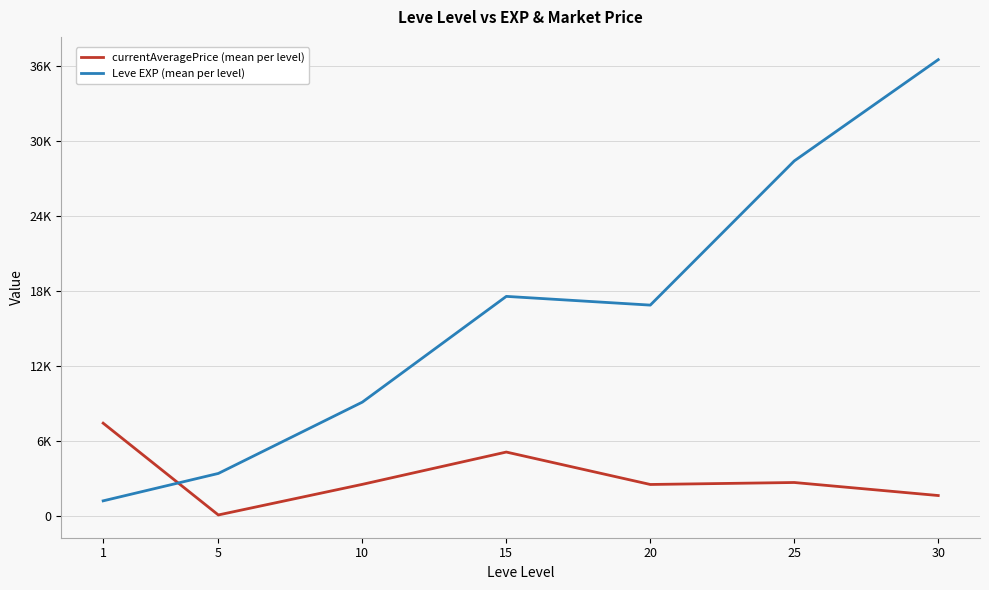

What is the sum of all Leve EXP (mean per level) values?

113039.2